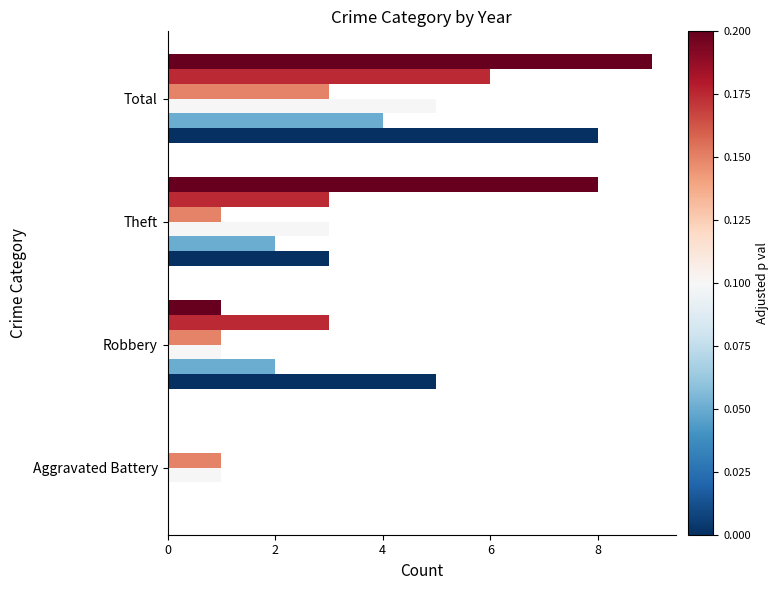

Which category has the highest value across all series?

Total